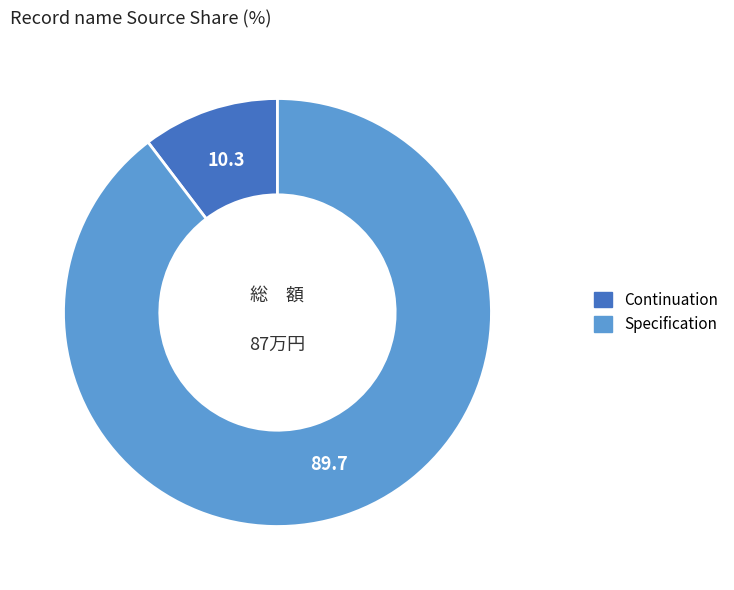

Combined, do Continuation and Specification account for over 50%?

Yes